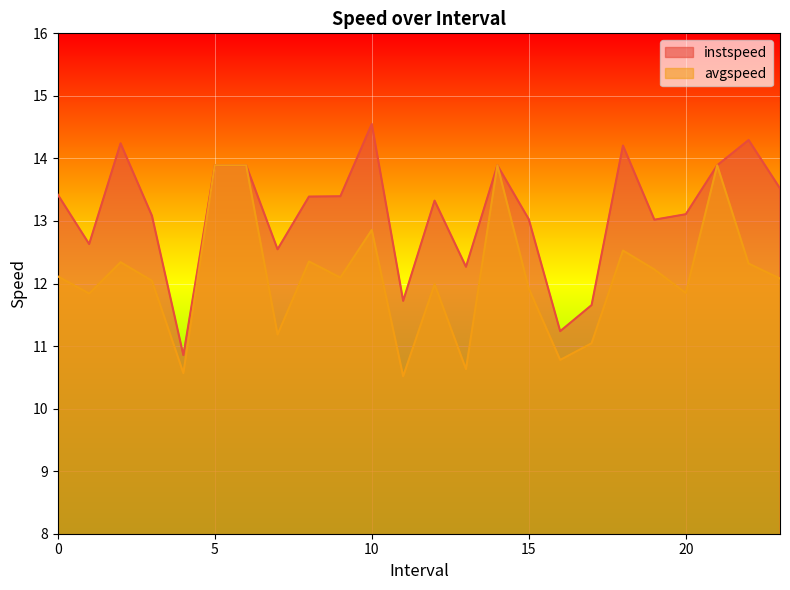

Reading right to left, extract all data points from this chart.

instspeed: 23.0=13.5	22.0=14.3	21.0=13.9	20.0=13.1	19.0=13.0	18.0=14.2	17.0=11.7	16.0=11.2	15.0=13.0	14.0=13.9	13.0=12.3	12.0=13.3	11.0=11.7	10.0=14.6	9.0=13.4	8.0=13.4	7.0=12.5	6.0=13.9	5.0=13.9	4.0=10.9	3.0=13.1	2.0=14.2	1.0=12.6	0.0=13.4
avgspeed: 23.0=12.1	22.0=12.3	21.0=13.9	20.0=11.8	19.0=12.2	18.0=12.5	17.0=11.0	16.0=10.8	15.0=11.9	14.0=13.9	13.0=10.6	12.0=12.0	11.0=10.5	10.0=12.9	9.0=12.1	8.0=12.4	7.0=11.2	6.0=13.9	5.0=13.9	4.0=10.6	3.0=12.0	2.0=12.3	1.0=11.8	0.0=12.1